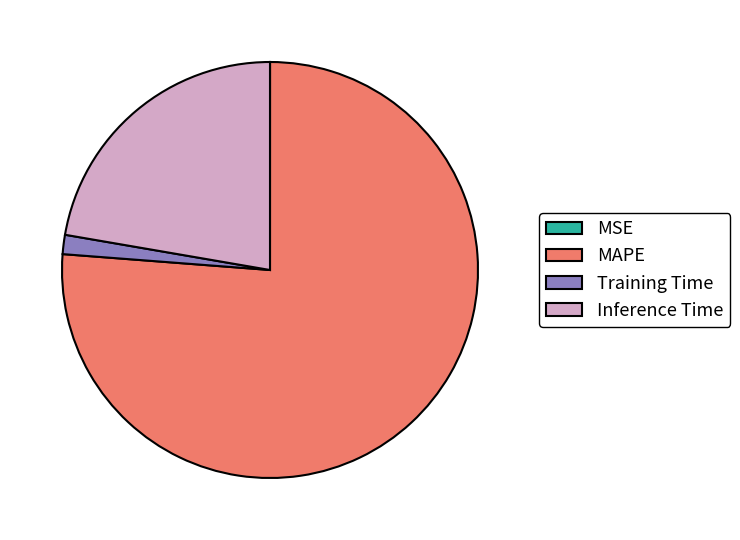

What is the largest slice in the pie chart?

MAPE